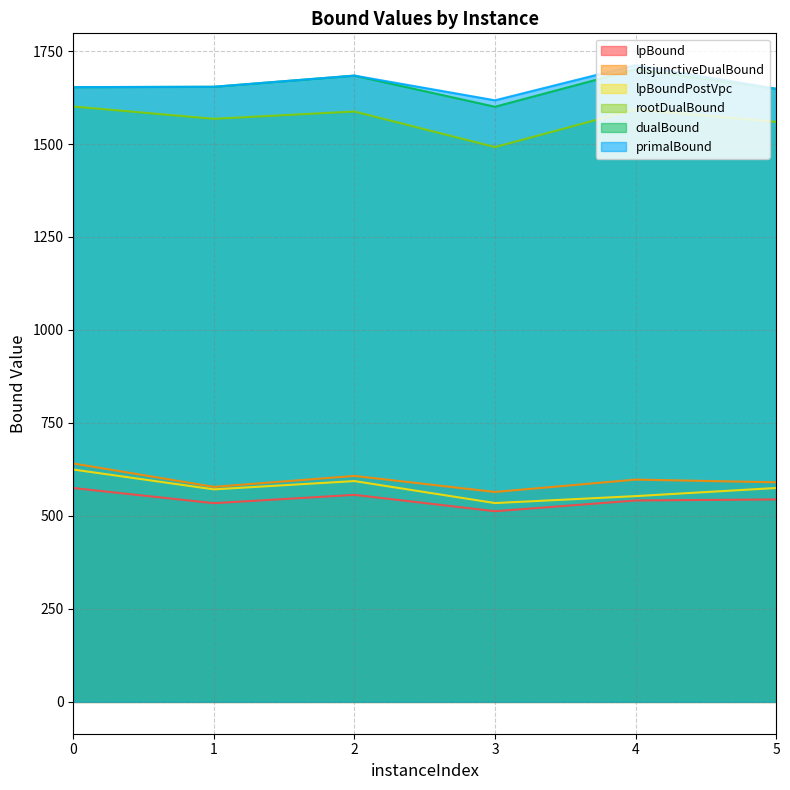

Which series has the largest total across all categories?

primalBound